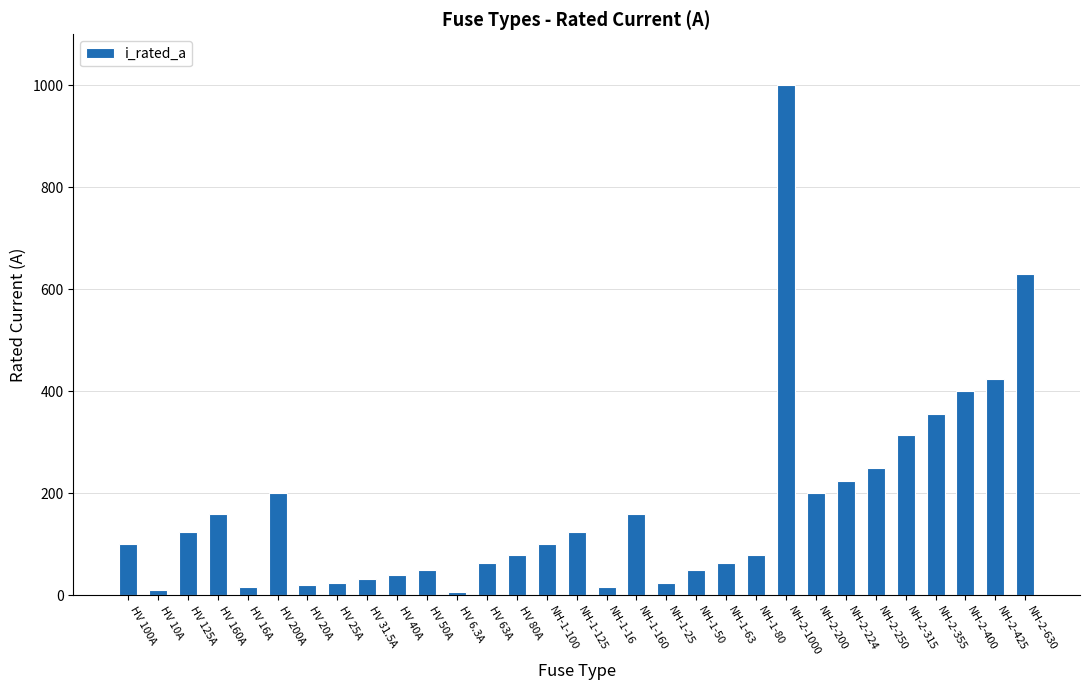

What is the ratio of the value at HV 31.5A to the value at HV 50A?

0.6